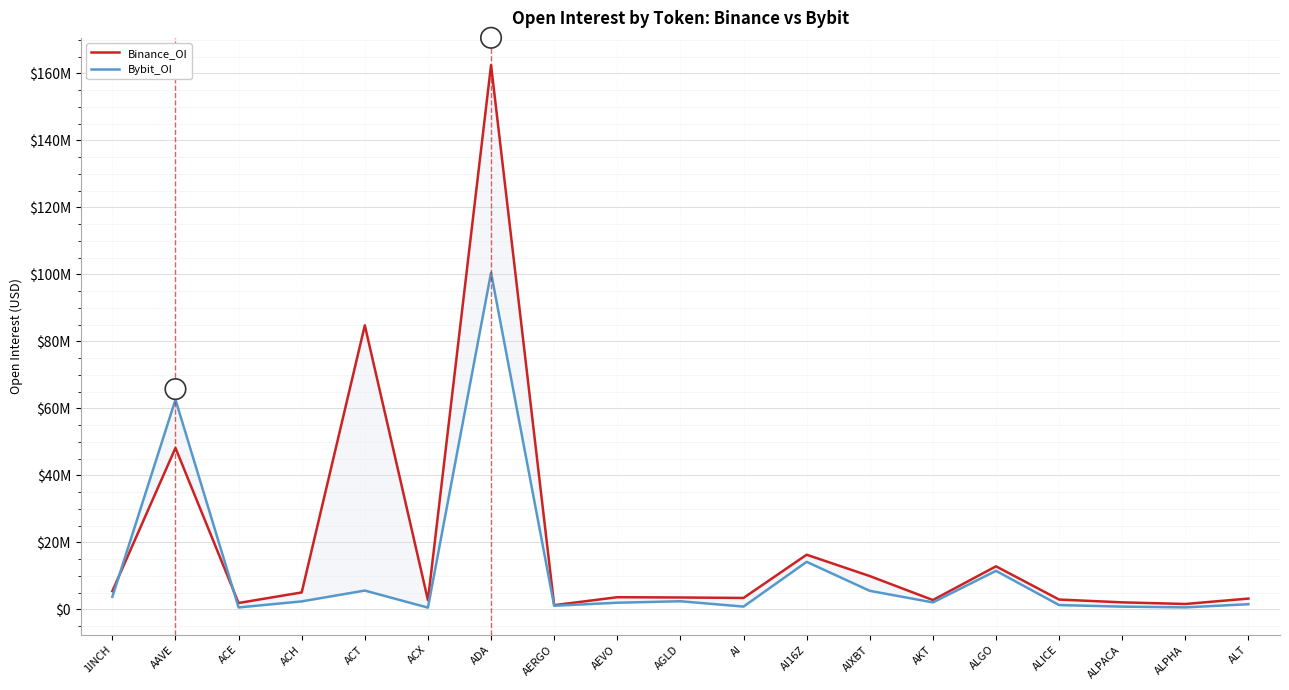

Is it true that Binance_OI equals 2946701 at ALICE?

True